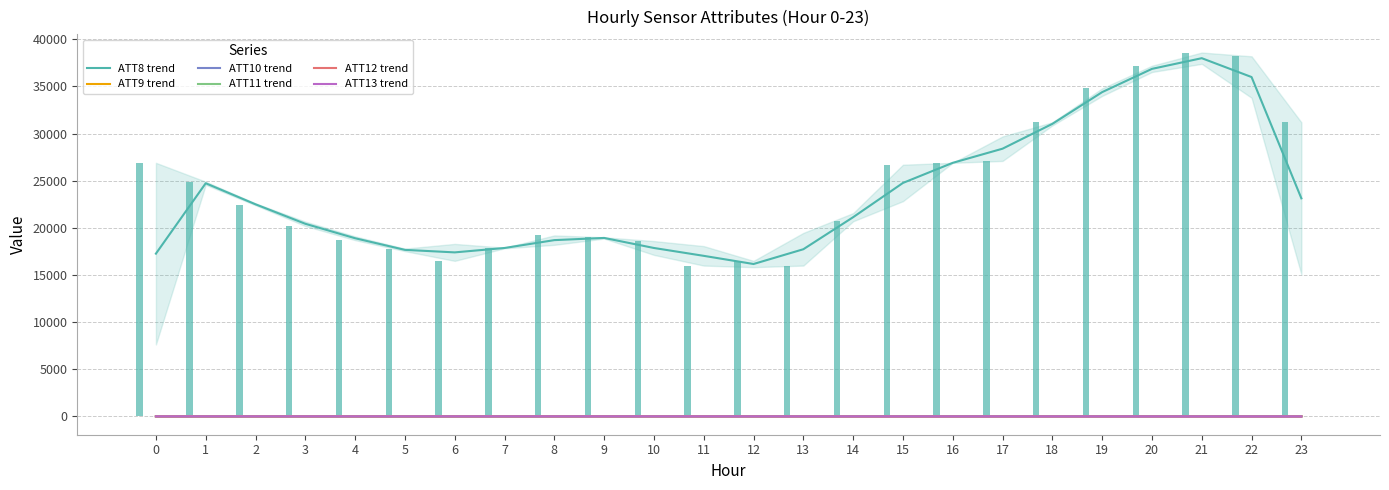

Which label corresponds to the smallest value in the chart?

23